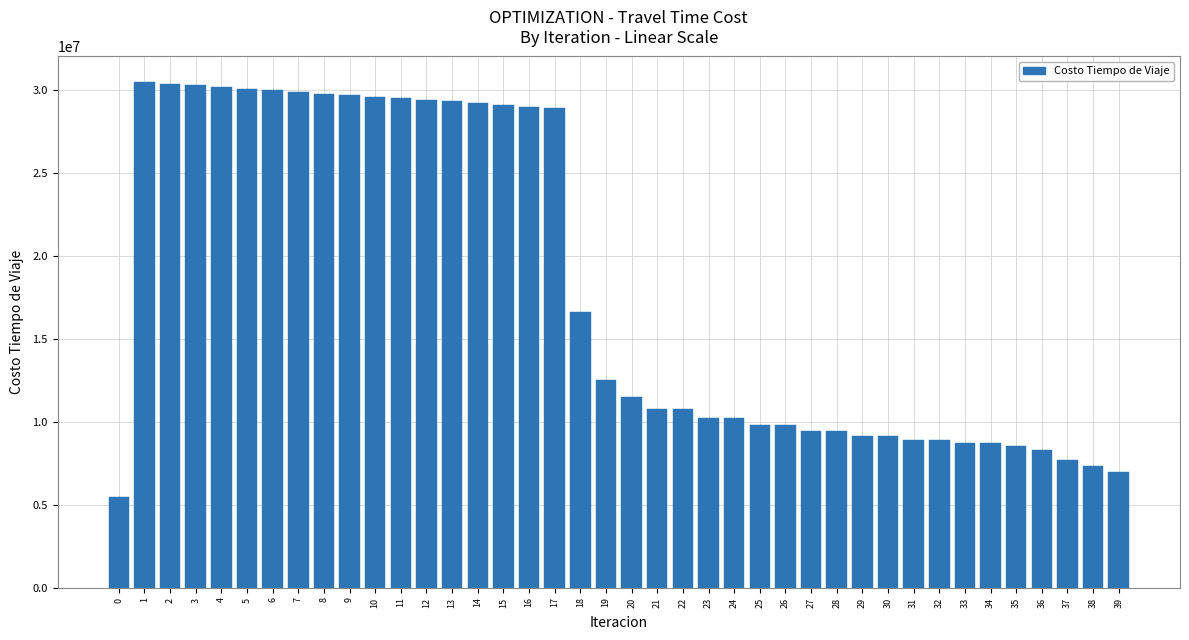

What is the sum of the values at 7 and 26?

39687978.6